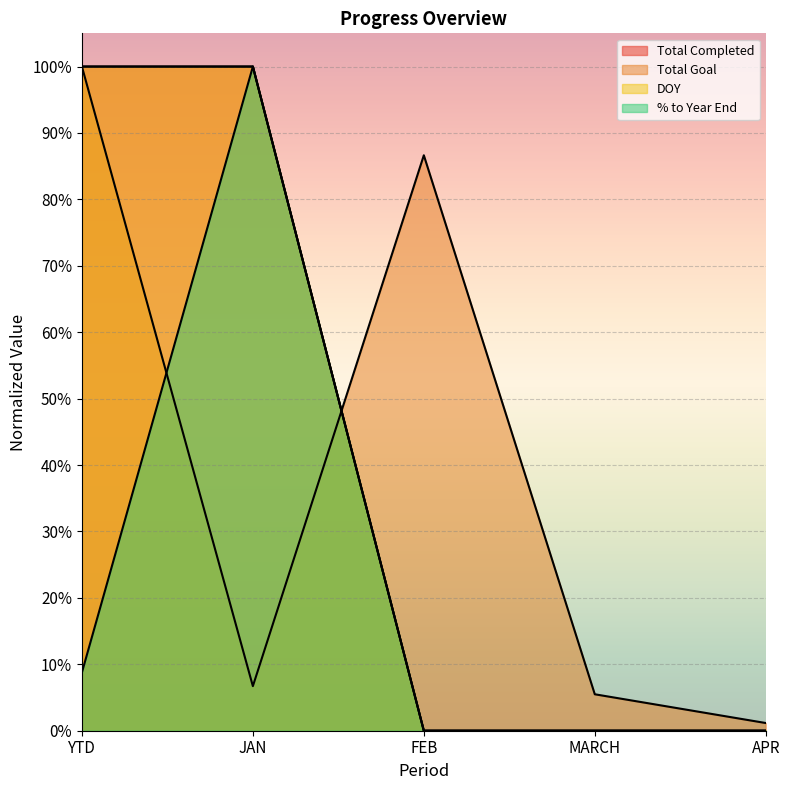

Count the number of data series in this chart.

4